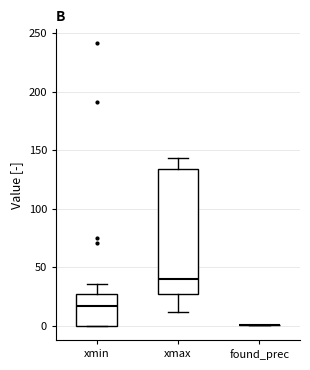

Reading left to right, read every box against the y-axis: the position of its median line, the range the box covers, and the ends of its whiskers. The values are not printed on the chart, so give them approximately, as read against the axis.

xmin: median 15, box 0 to 25, whiskers 0 to 35
xmax: median 40, box 30 to 135, whiskers 10 to 145
found_prec: box collapsed to a line at 0, whiskers 0 to 0